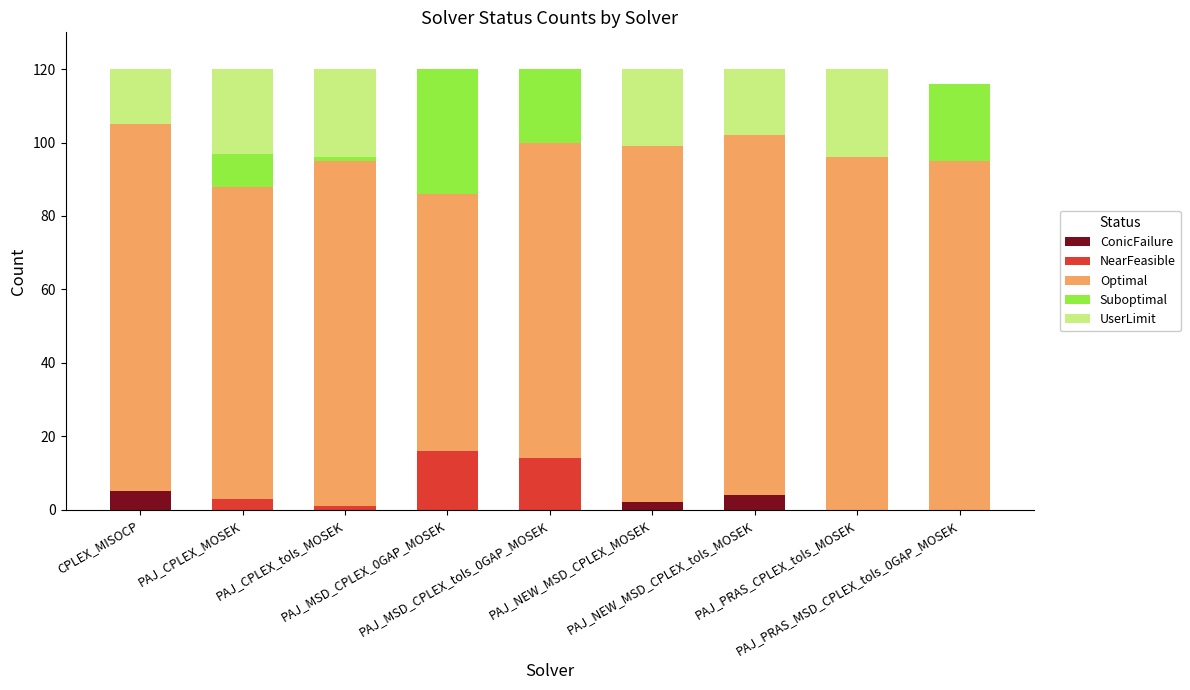

At PAJ_MSD_CPLEX_tols_0GAP_MOSEK, list the series in order from smallest to largest.

ConicFailure, UserLimit, NearFeasible, Suboptimal, Optimal